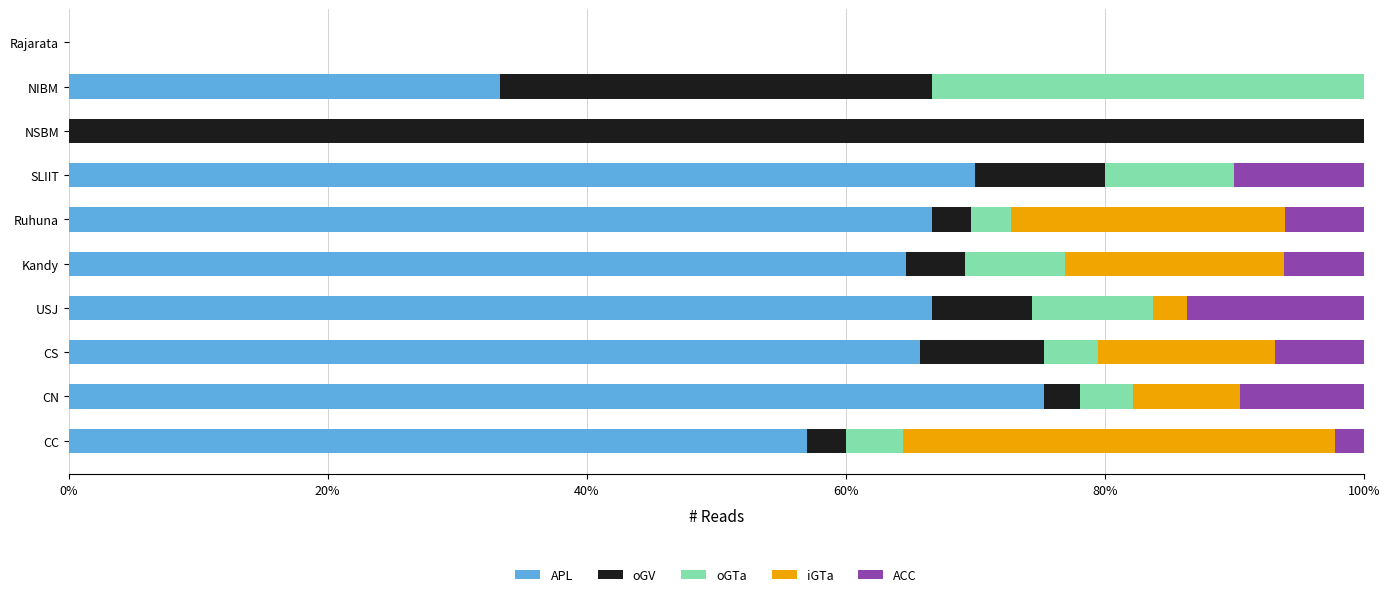

Which category has the highest value in the APL series?

CN